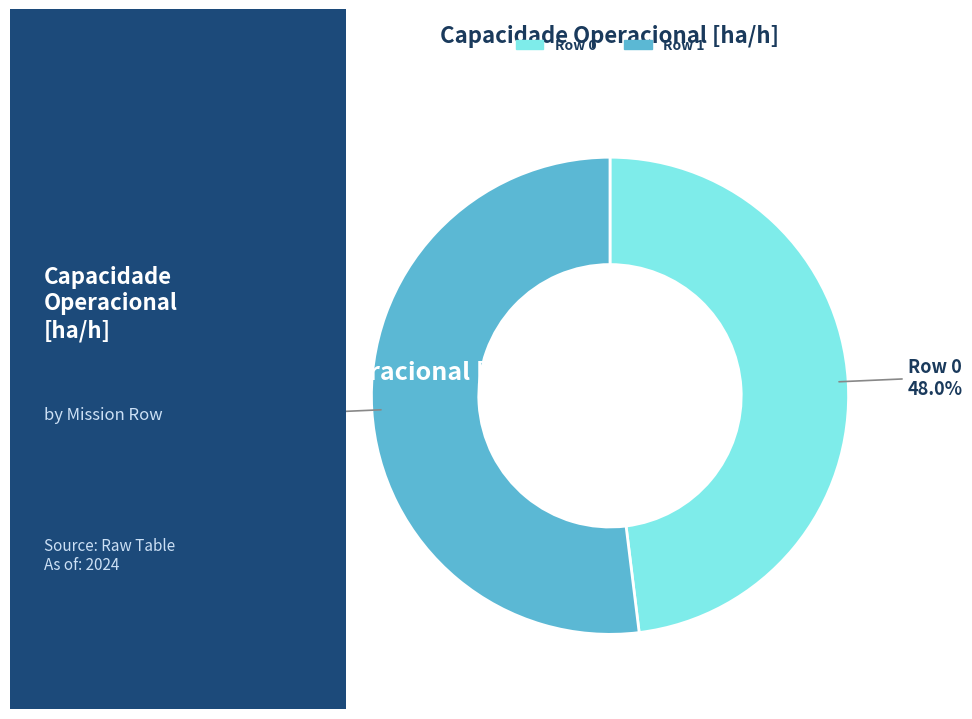

The Row 1 slice represents 62% of the pie. True or false?

False